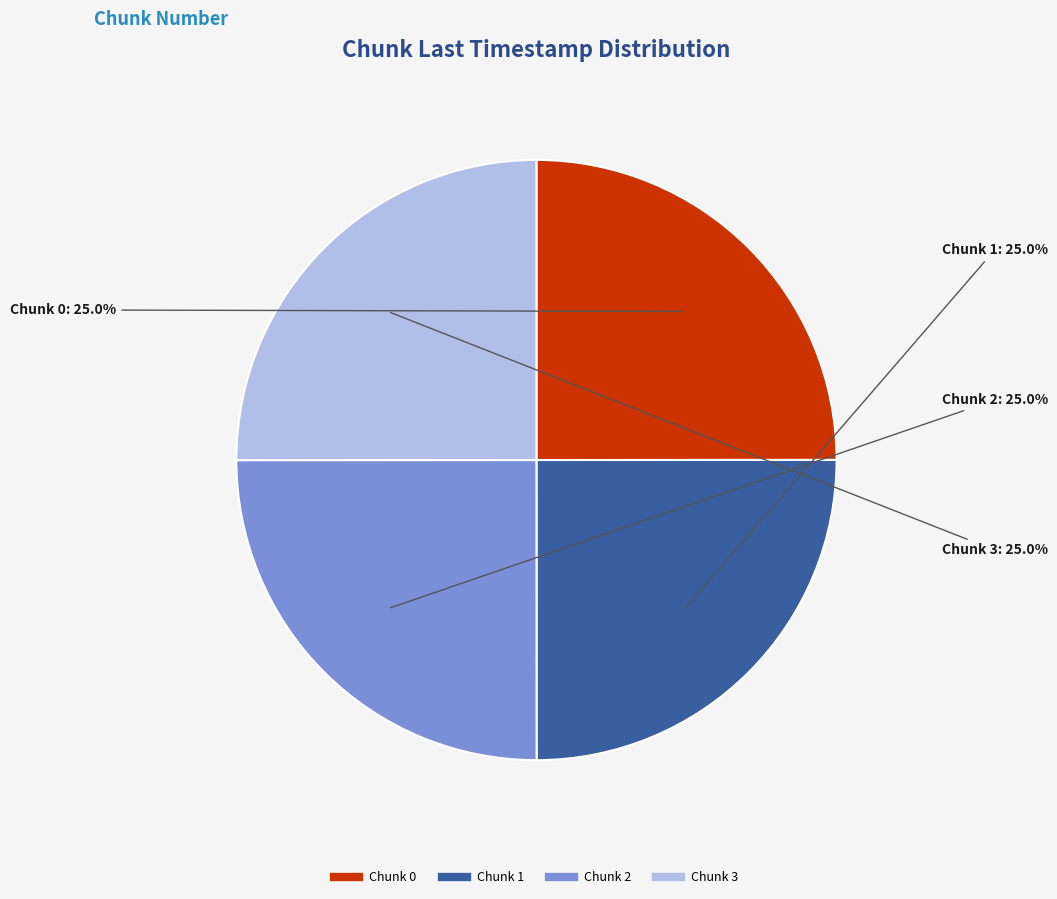

Does any single category account for the majority?

No